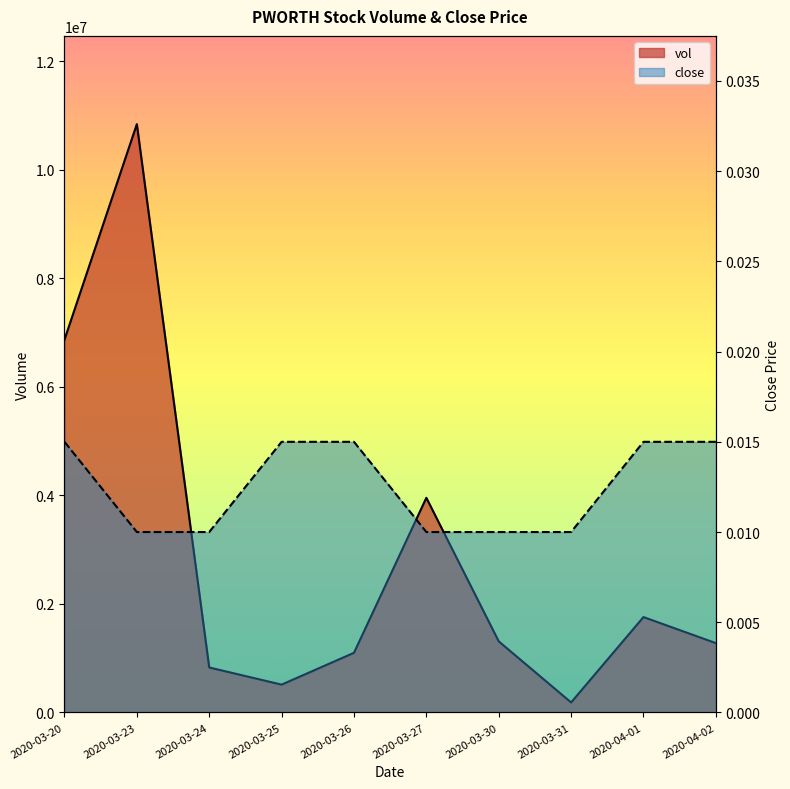

How many lines are shown in the chart?

2